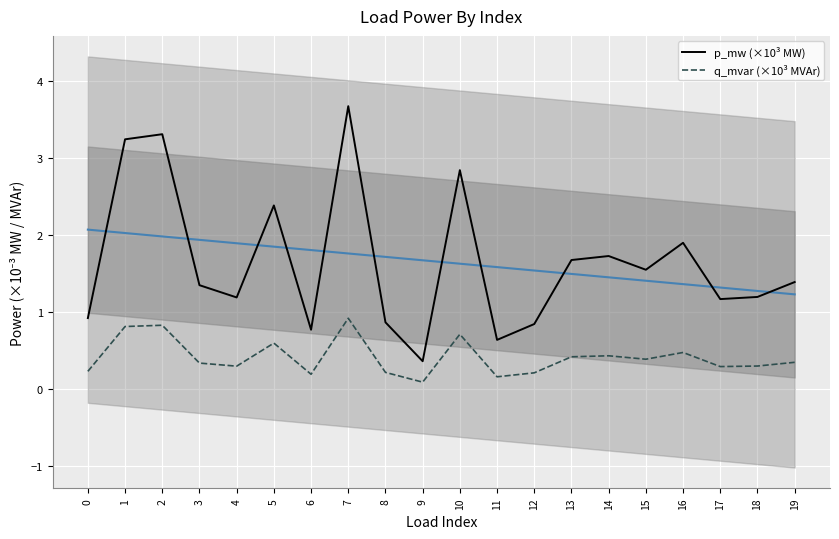

True or false: q_mvar (×10³ MVAr) and p_mw (×10³ MW) intersect in this chart.

False